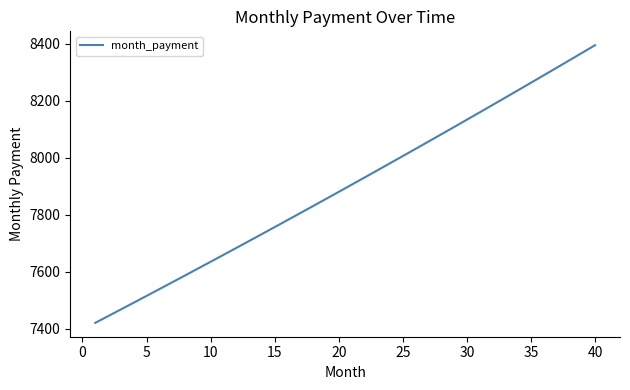

What is the difference between the maximum and minimum values?

973.8